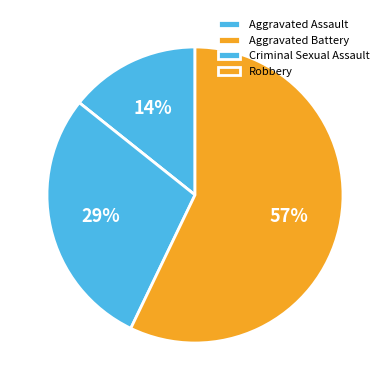

Is there a majority slice in this chart?

Yes